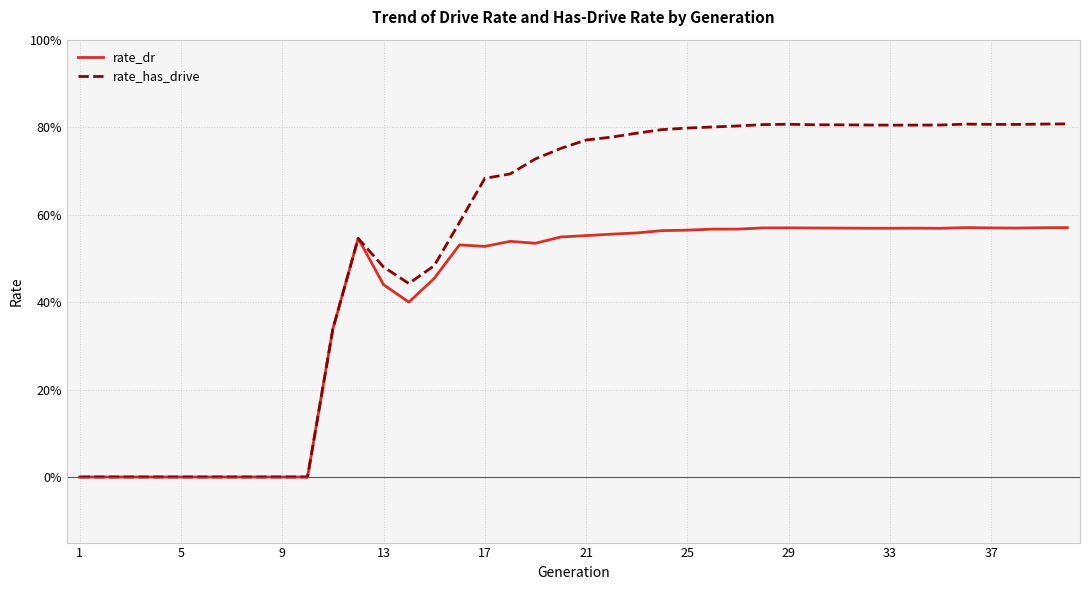

How many rate_dr values are between 0 and 1?

40